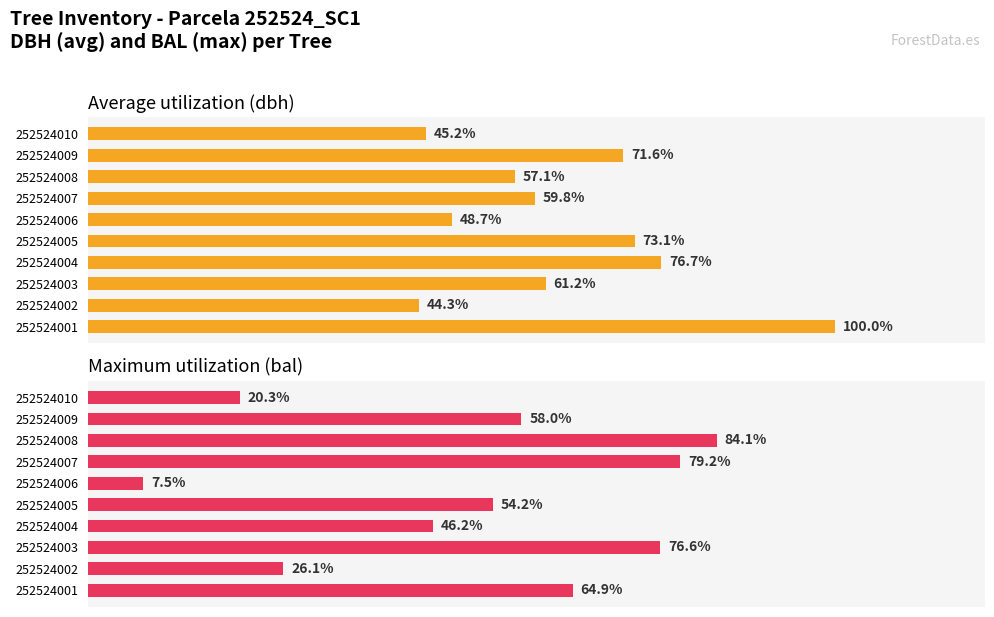

Does the chart contain any negative values?

No